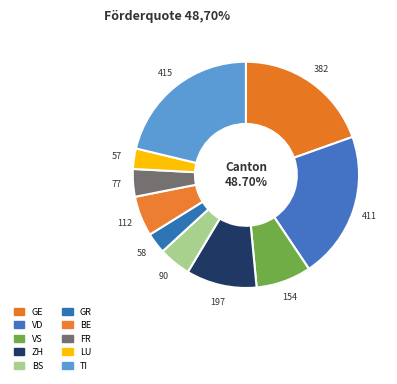

Which category has the smallest portion of the pie?

LU